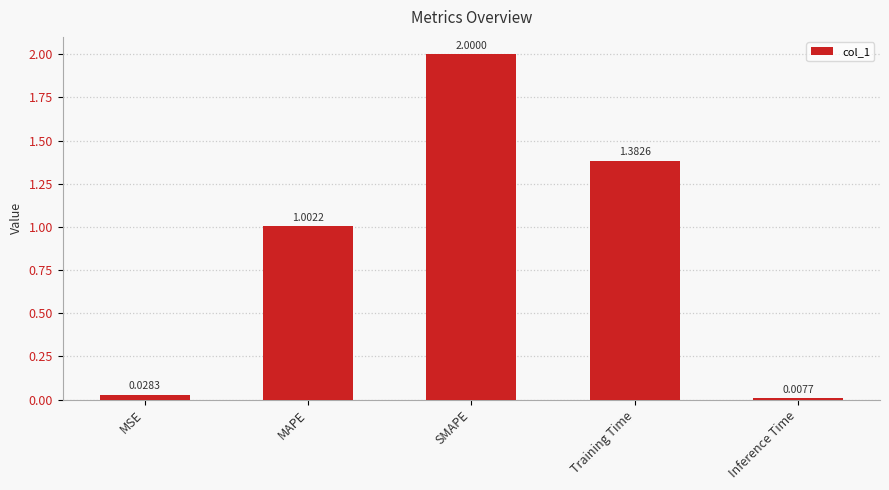

Rank the categories by value from lowest to highest.

Inference Time, MSE, MAPE, Training Time, SMAPE